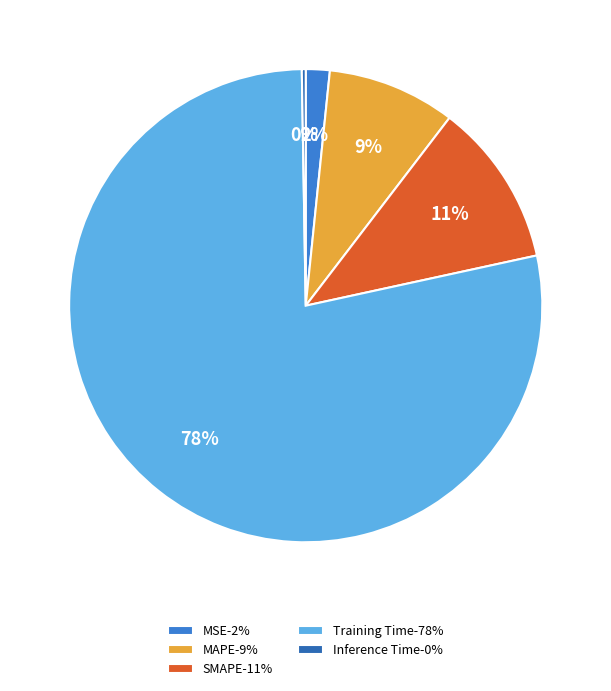

What percentage is the MAPE slice, to the nearest percent?

9%